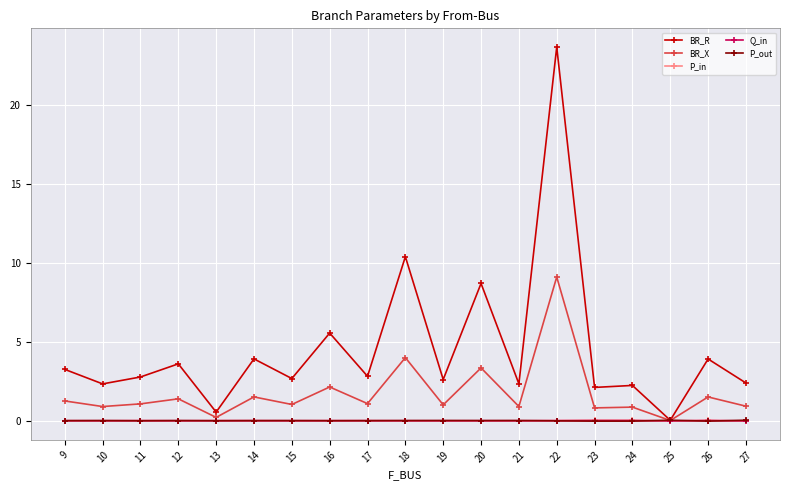

Is it true that BR_X equals 1.0 at 19?

True